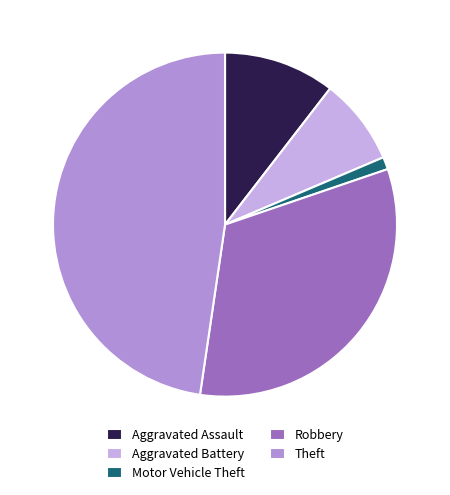

True or false: Theft accounts for 64% of the total.

False